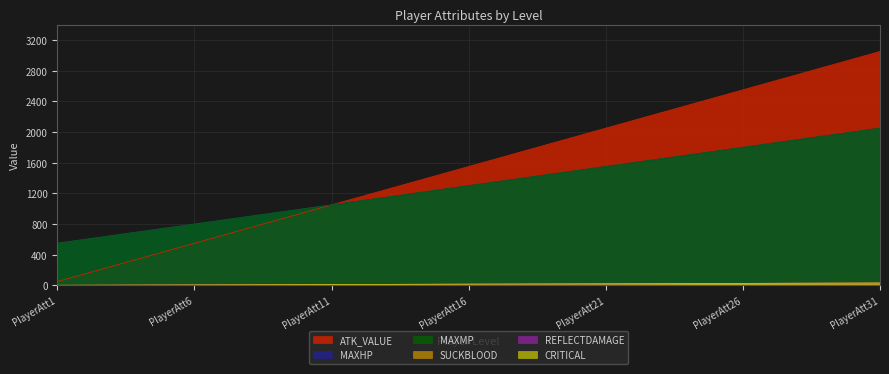

How many lines are shown in the chart?

6